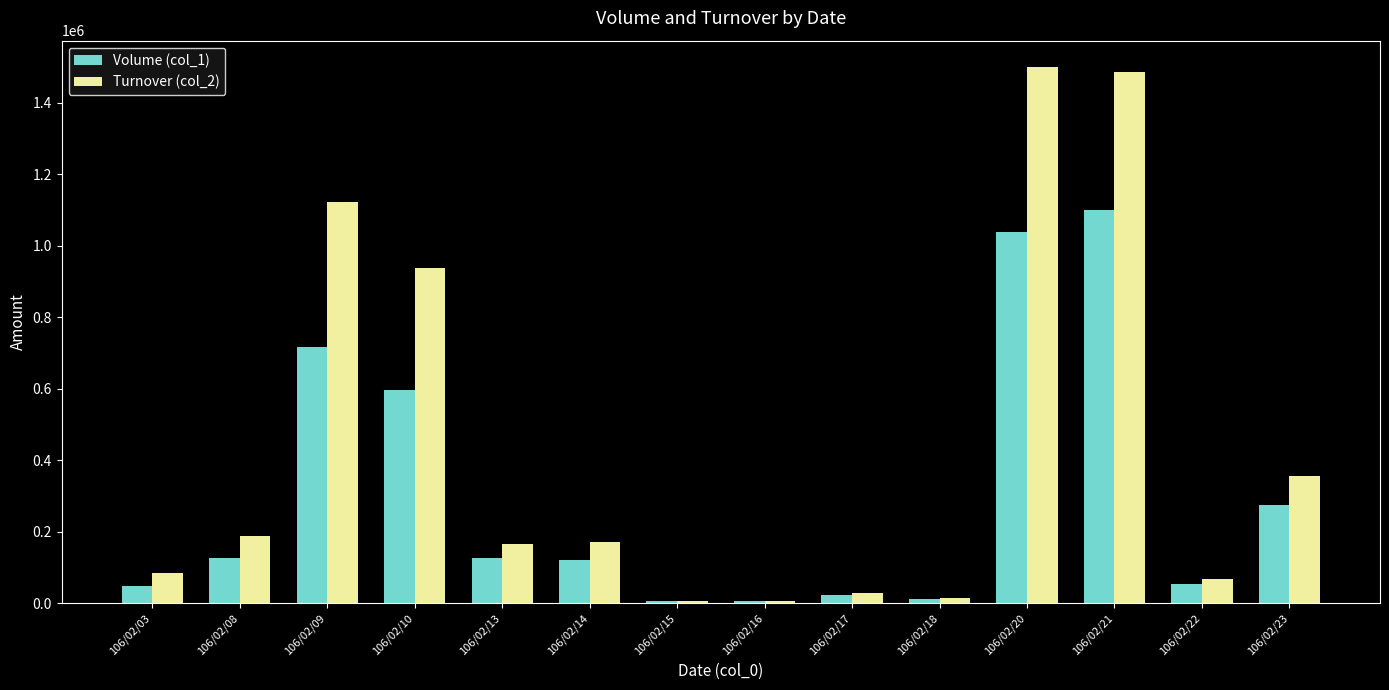

How many bars are there in each group?

2